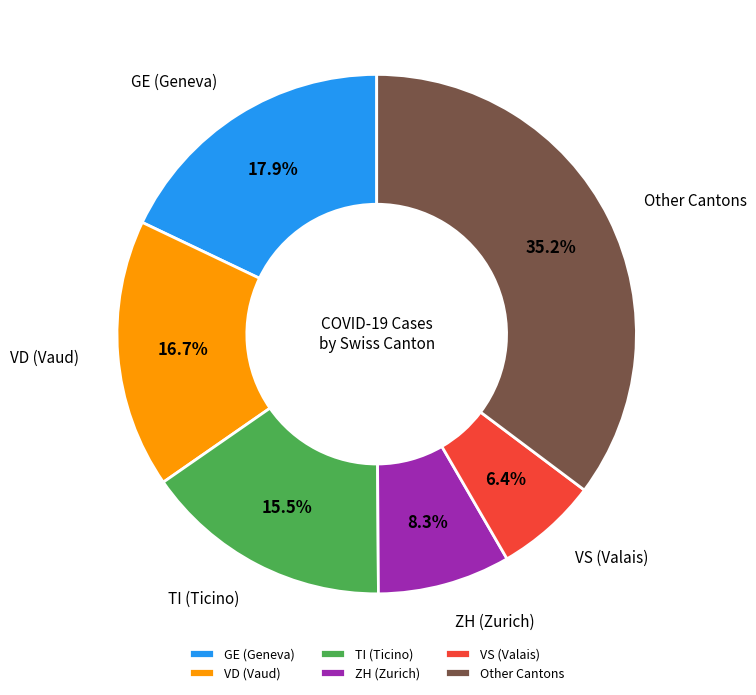

What percentage is NOT represented by TI (Ticino)?

84.5%